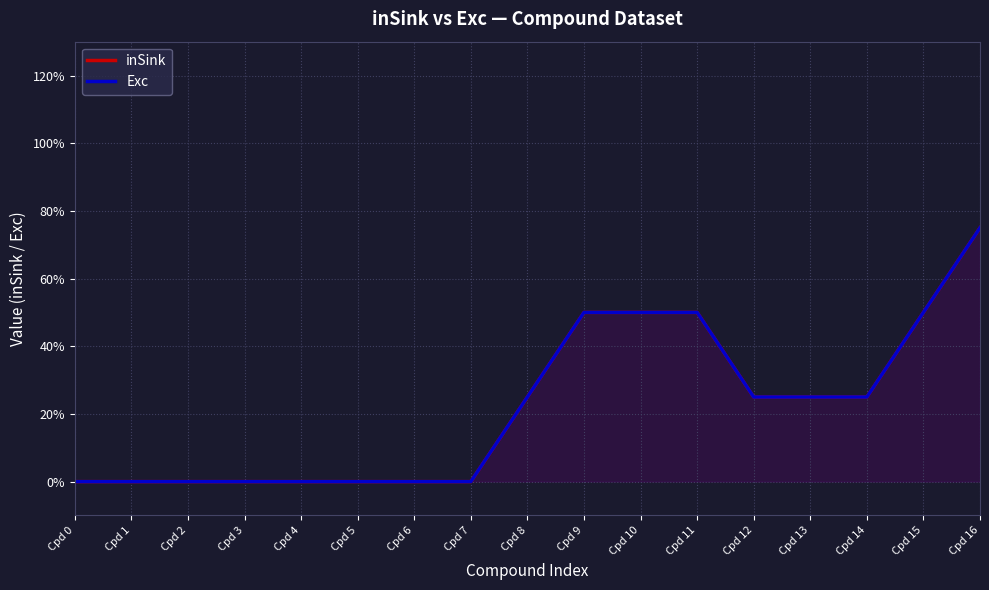

Which series has the largest total across all categories?

inSink